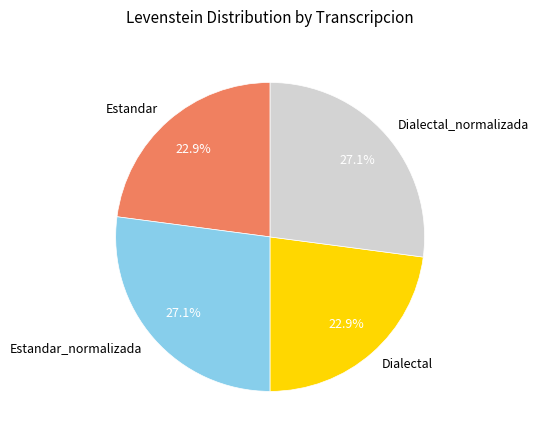

What percentage is the Estandar slice, to the nearest percent?

23%